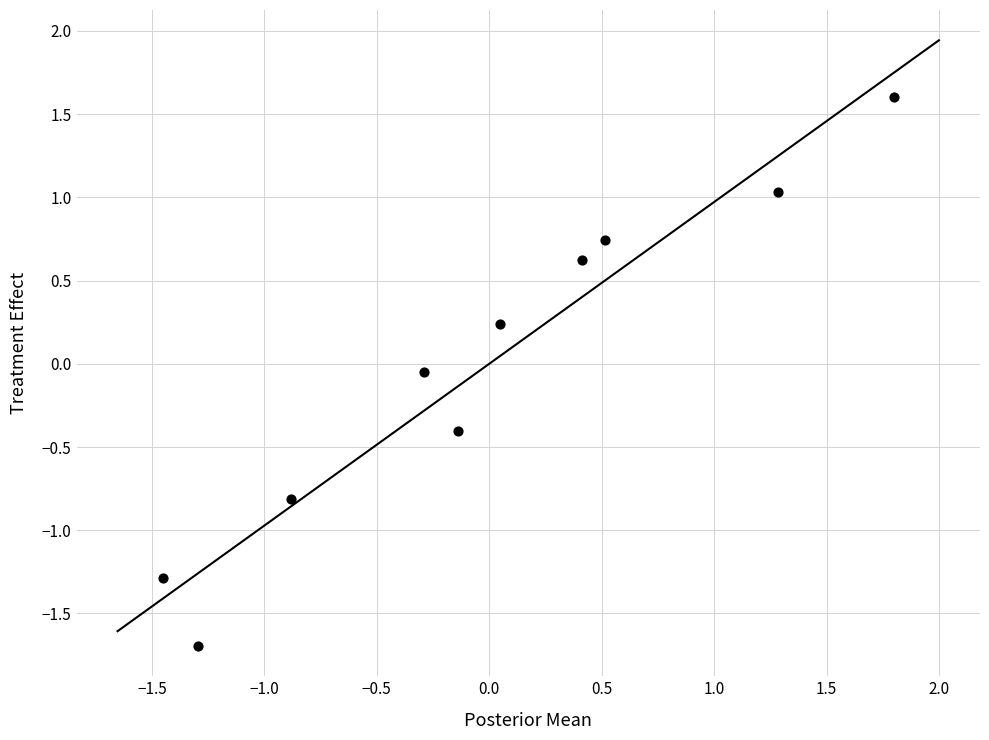

What is the range of Y values (max minus min)?

3.3